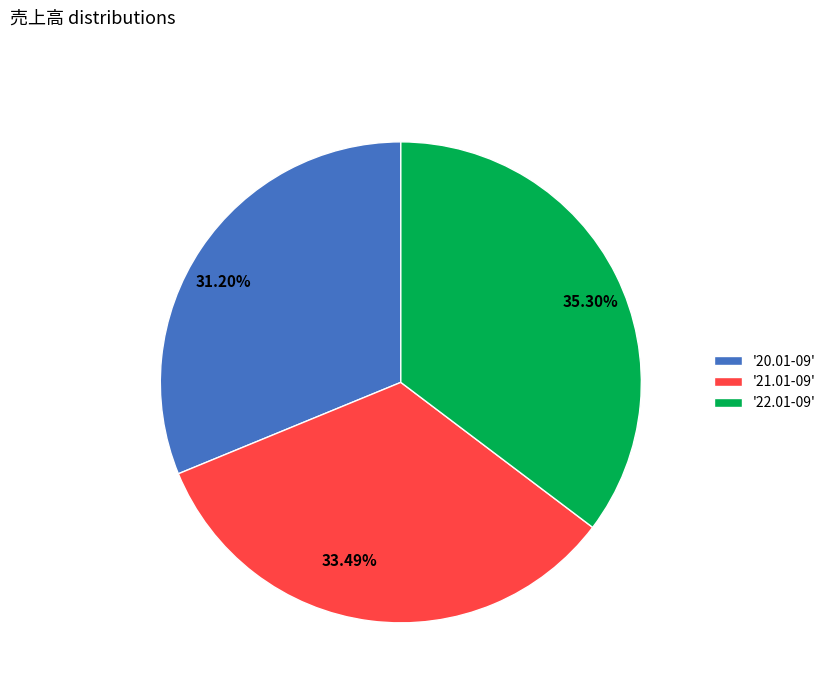

Does 31.20% represent more than half of the total?

No